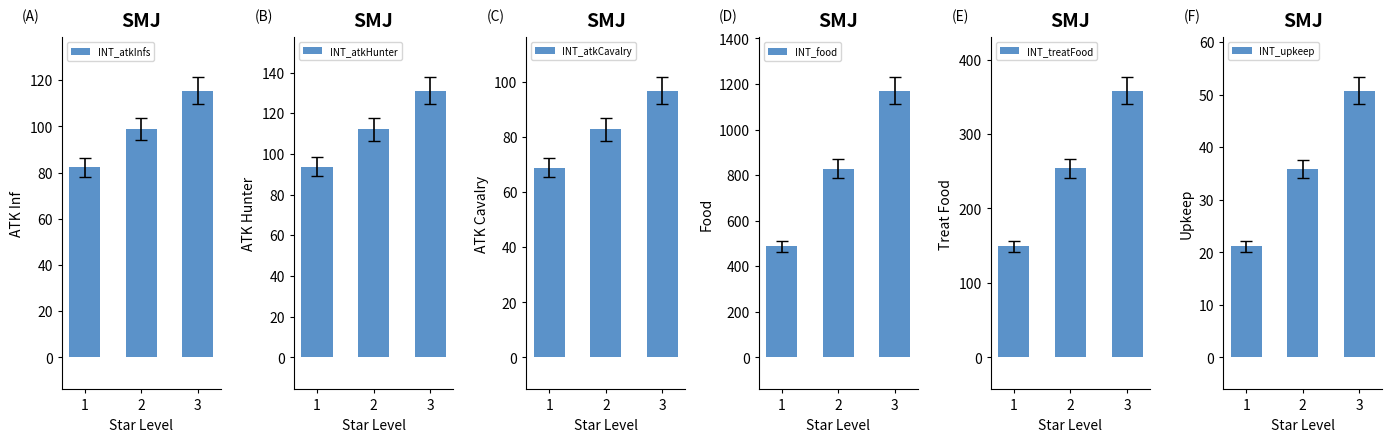

How many groups of bars are there?

3